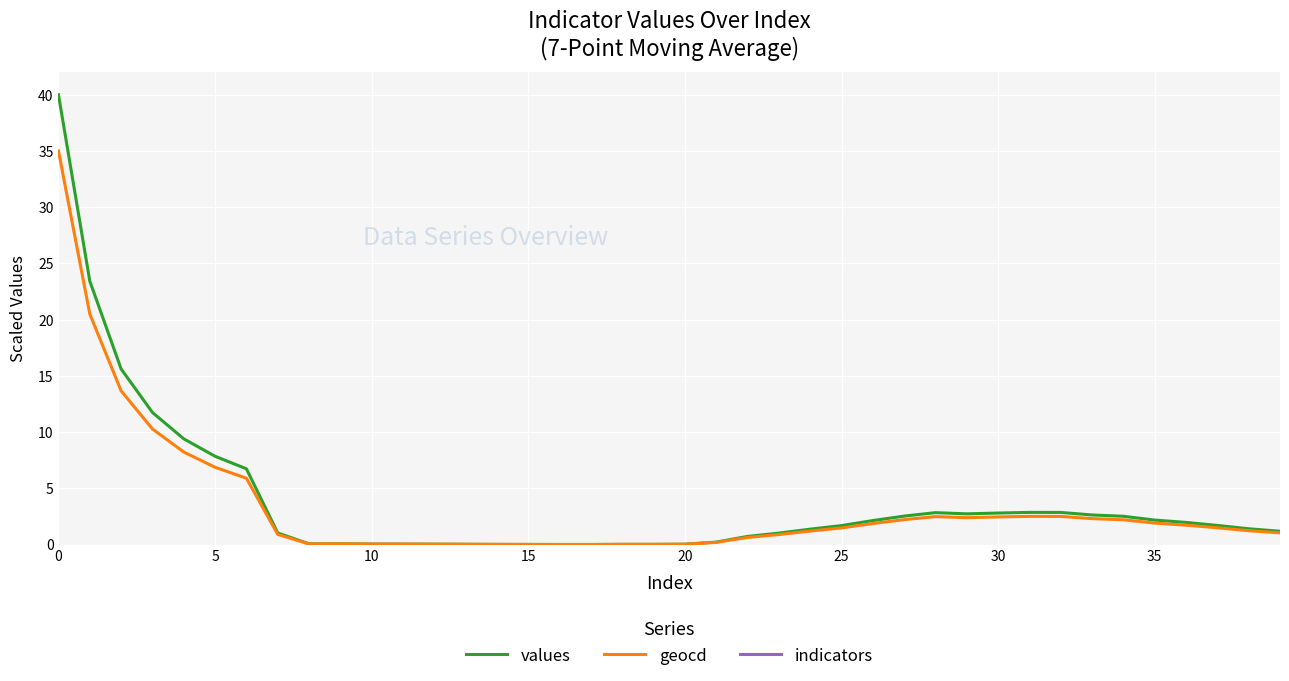

What is the average value of the indicators series?

1373.0